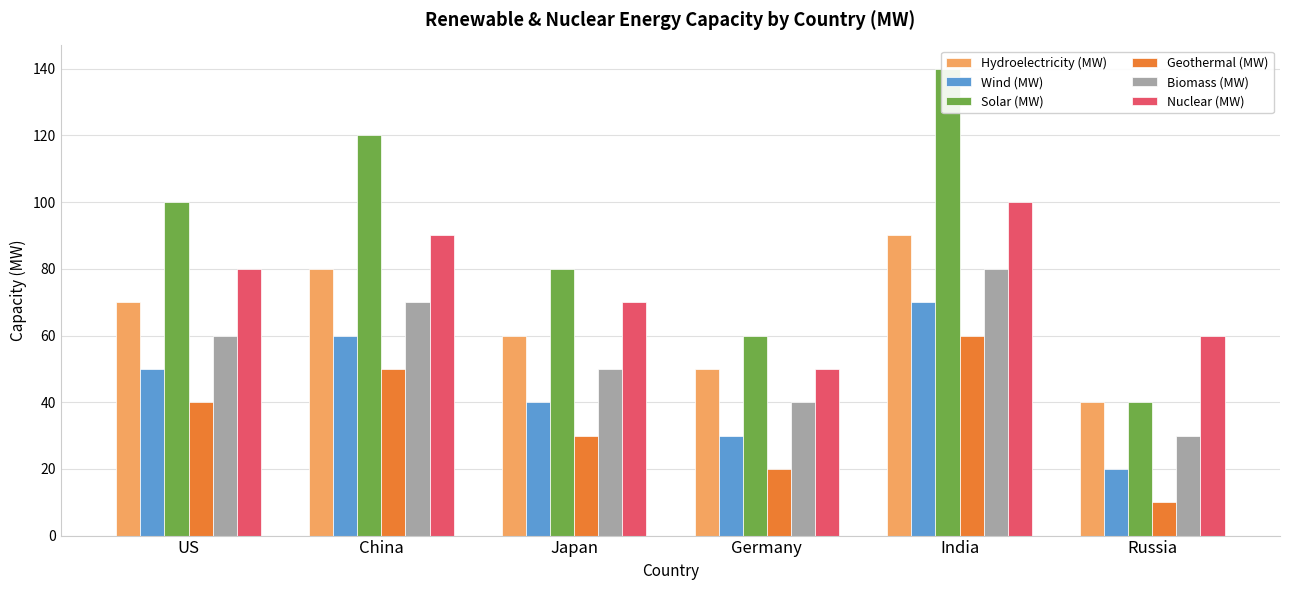

What is the sum of all Hydroelectricity (MW) values?

390